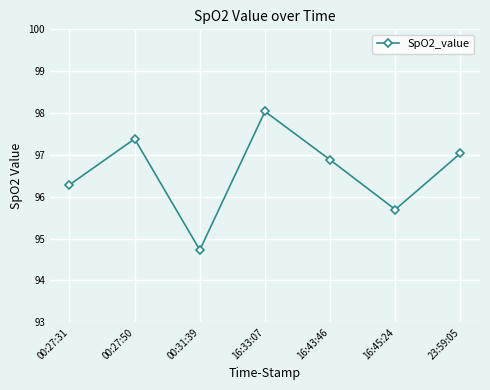

Rank the categories by value from highest to lowest.

16:33:07, 00:27:50, 23:59:05, 16:43:46, 00:27:31, 16:45:24, 00:31:39